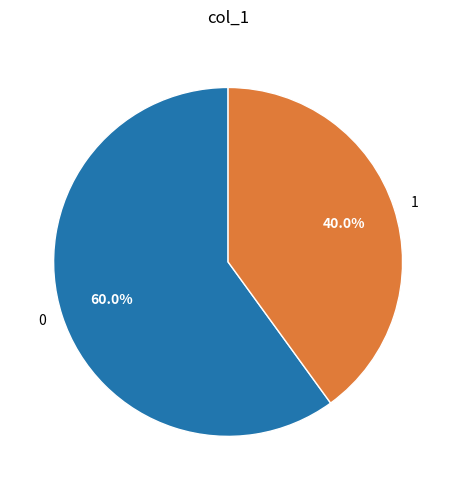

Count the number of slices in the pie.

2